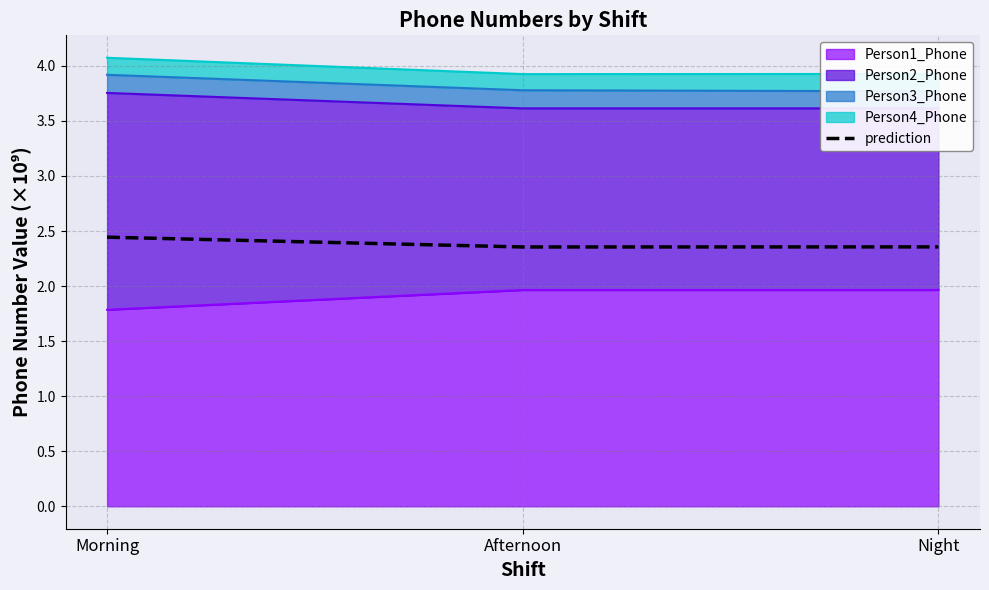

How many values are between 2 and 3?

3